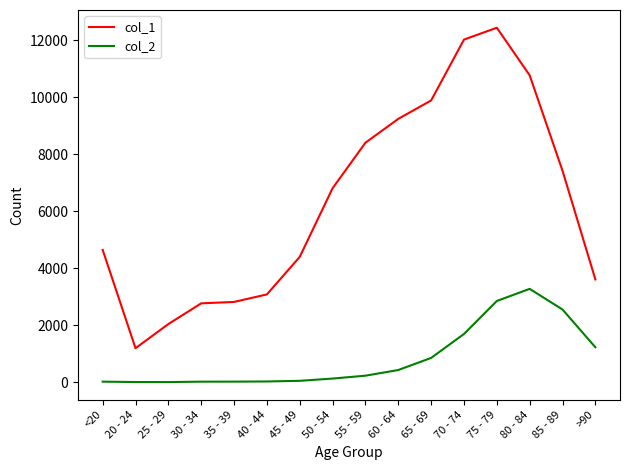

Which category has the highest value across all series?

75 - 79